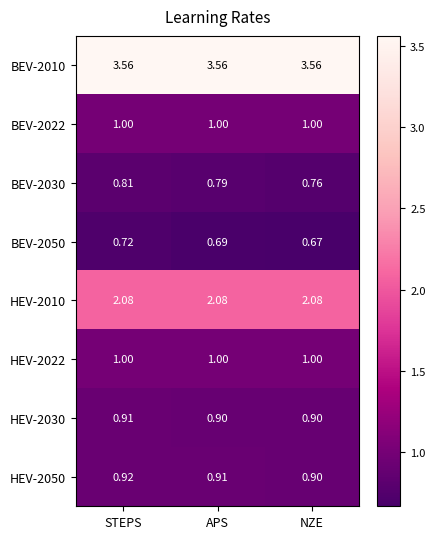

At which category is the sum across all series the highest?

STEPS